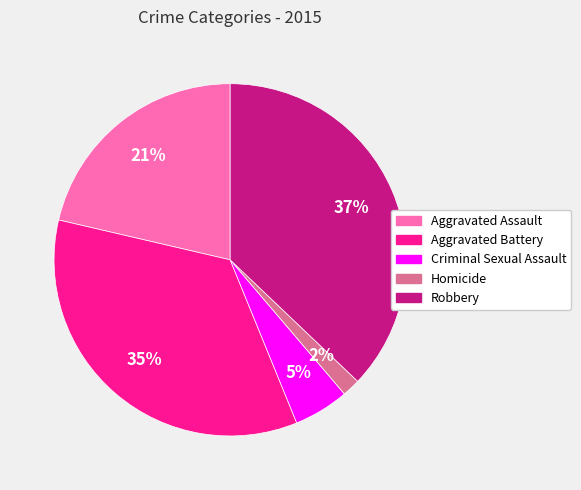

Rank the categories by value from highest to lowest.

Robbery, Aggravated Battery, Aggravated Assault, Criminal Sexual Assault, Homicide